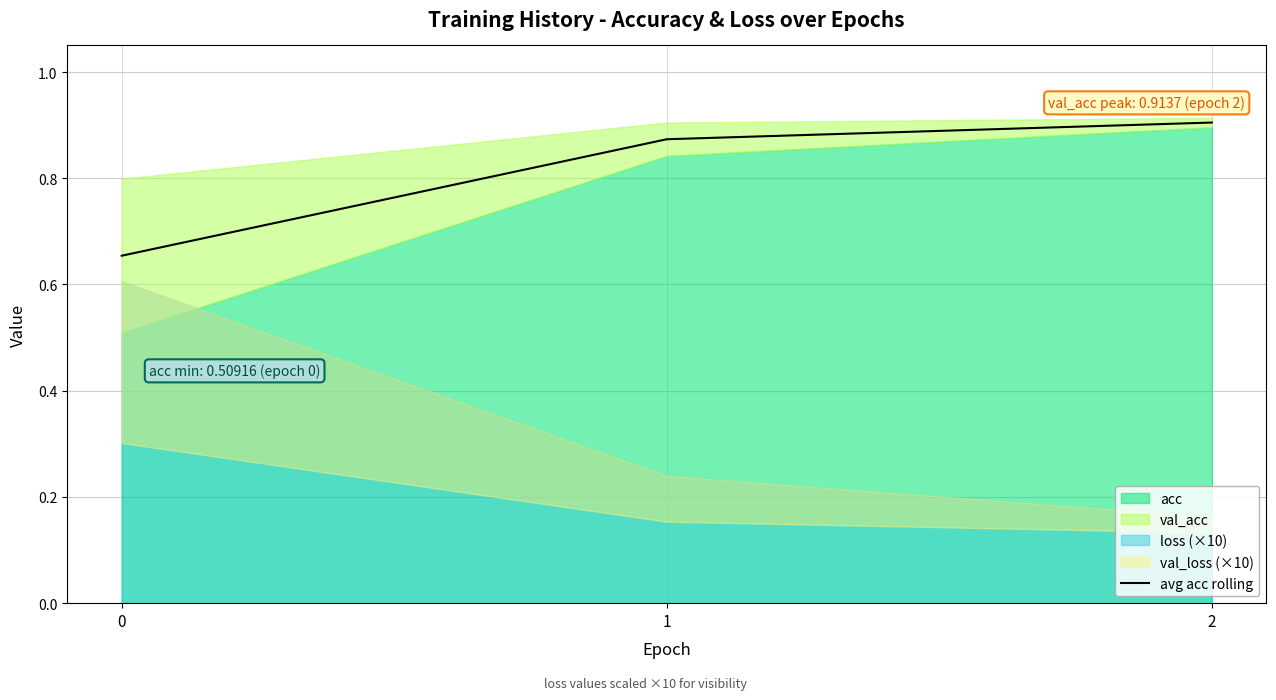

Rank the categories by value from highest to lowest.

2, 1, 0